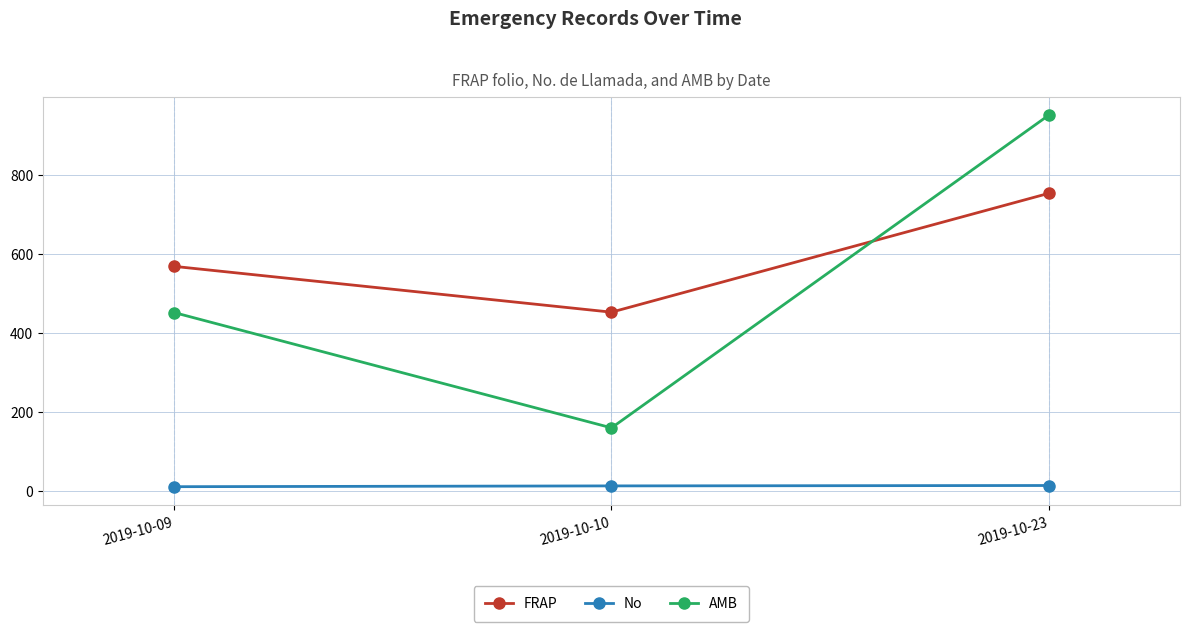

Rank the series by their maximum value, from highest to lowest.

AMB, FRAP, No